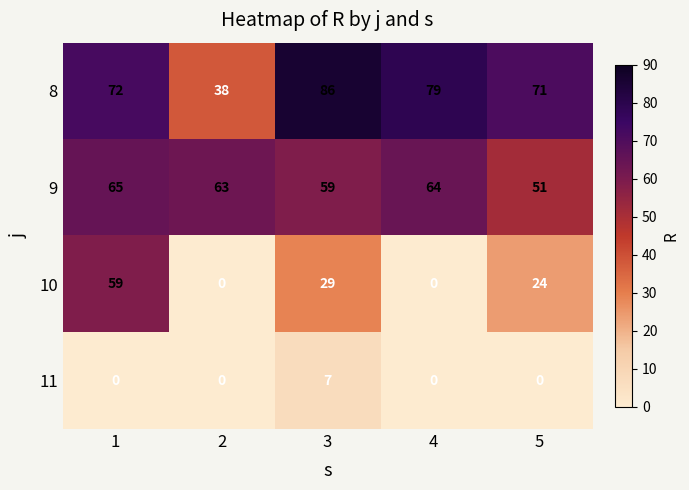

Reading left to right, transcribe all the data shown in this chart.

8: 1=72	2=38	3=86	4=79	5=71
9: 1=65	2=63	3=59	4=64	5=51
10: 1=59	2=0	3=29	4=0	5=24
11: 1=0	2=0	3=7	4=0	5=0